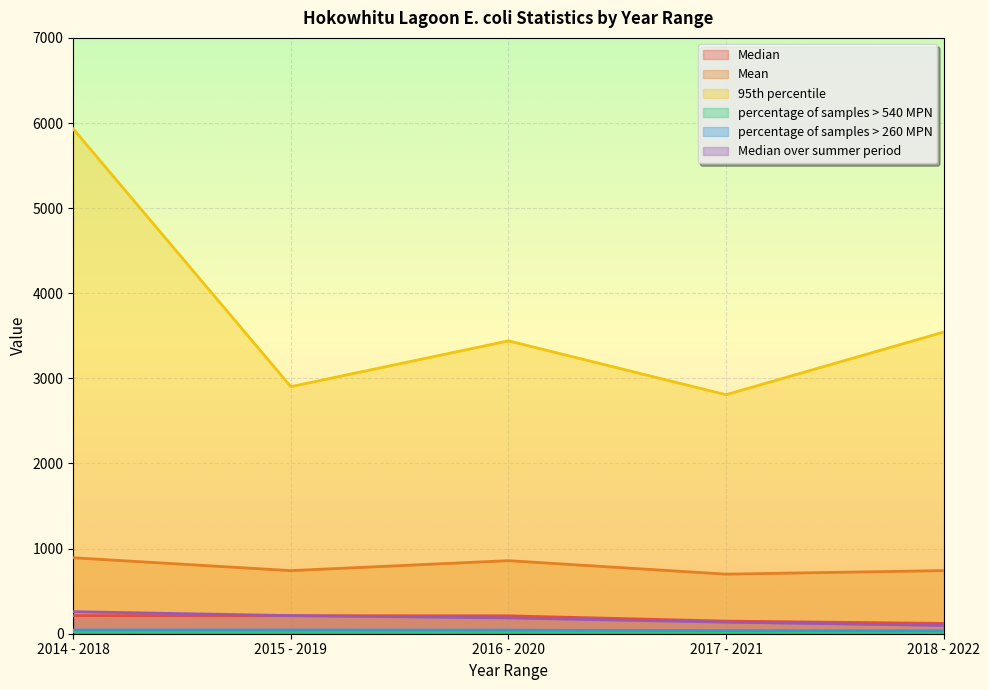

At which category is the sum across all series the highest?

2014 - 2018